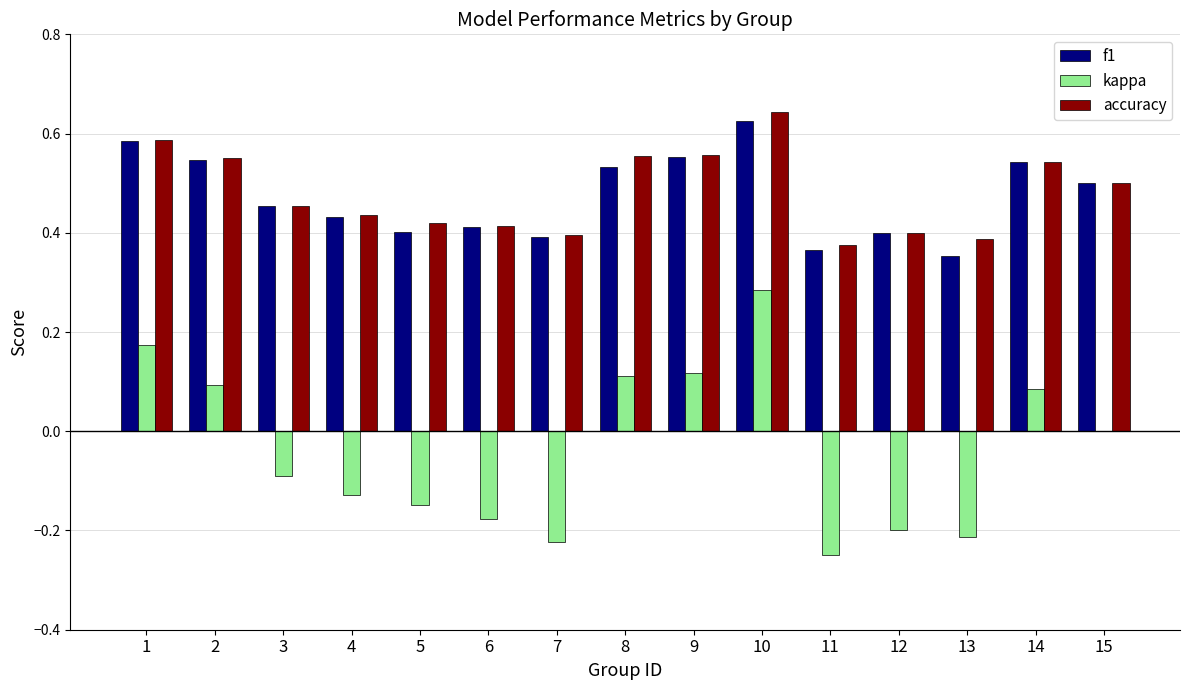

True or false: accuracy has a value of 0.7 at 15.

False